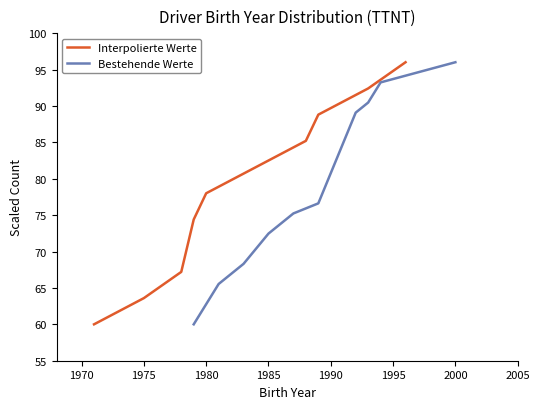

True or false: Bestehende Werte has a value of 96.0 at 2000.

True